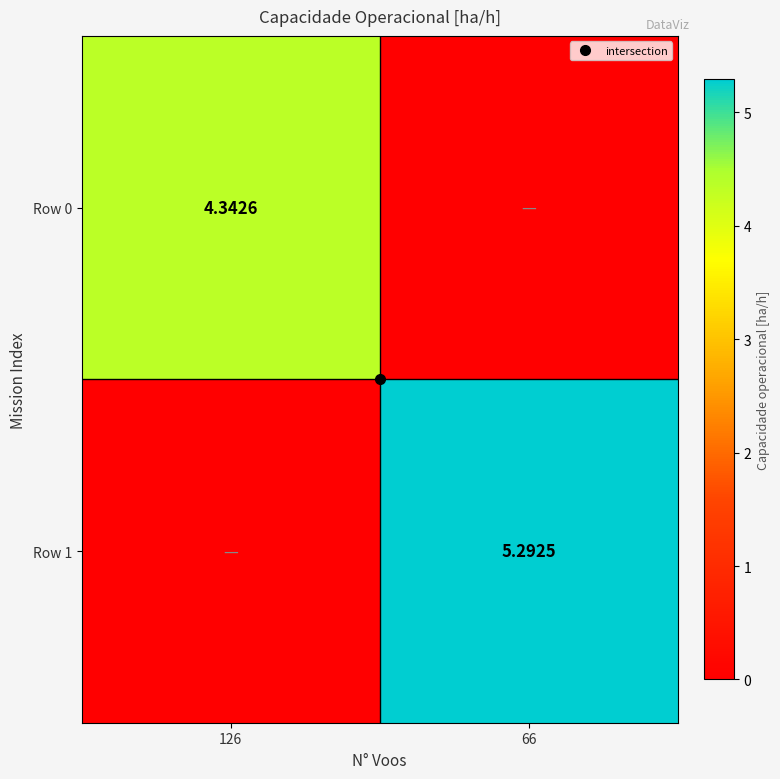

Rank the categories by Row 1 value from highest to lowest.

66, 126